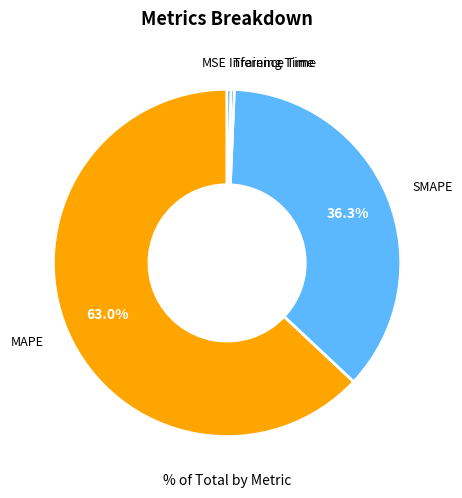

Combined, do SMAPE and MAPE account for over 50%?

Yes